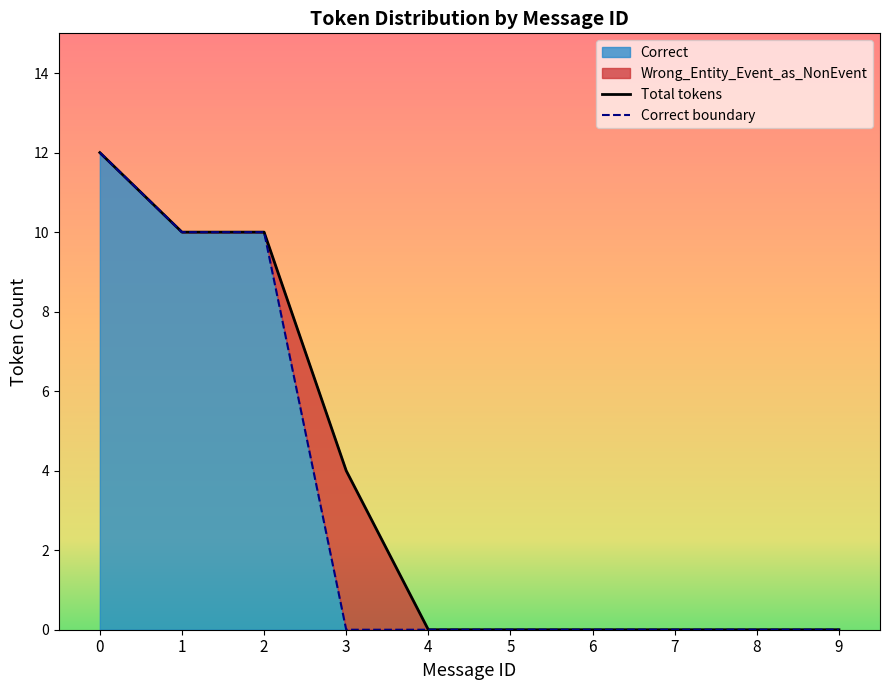

What is the maximum value for Correct?

12